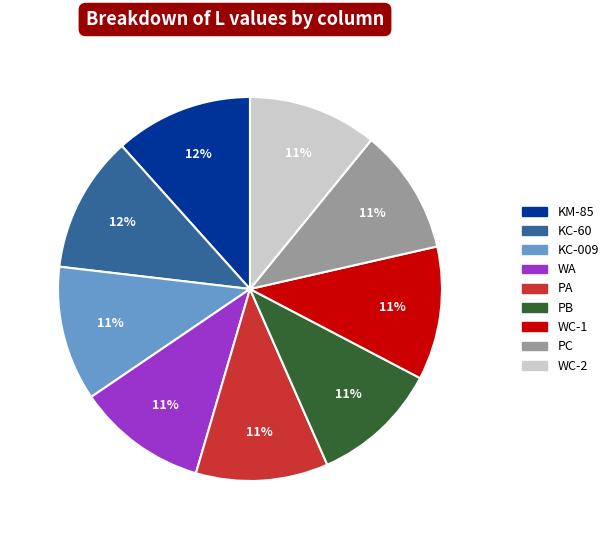

Is PC the majority of the pie?

No